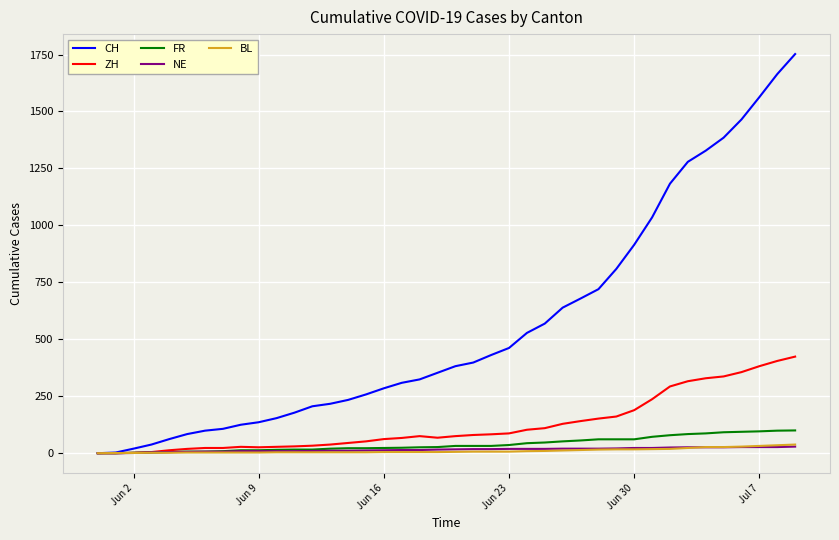

Which series has the widest spread of values?

CH